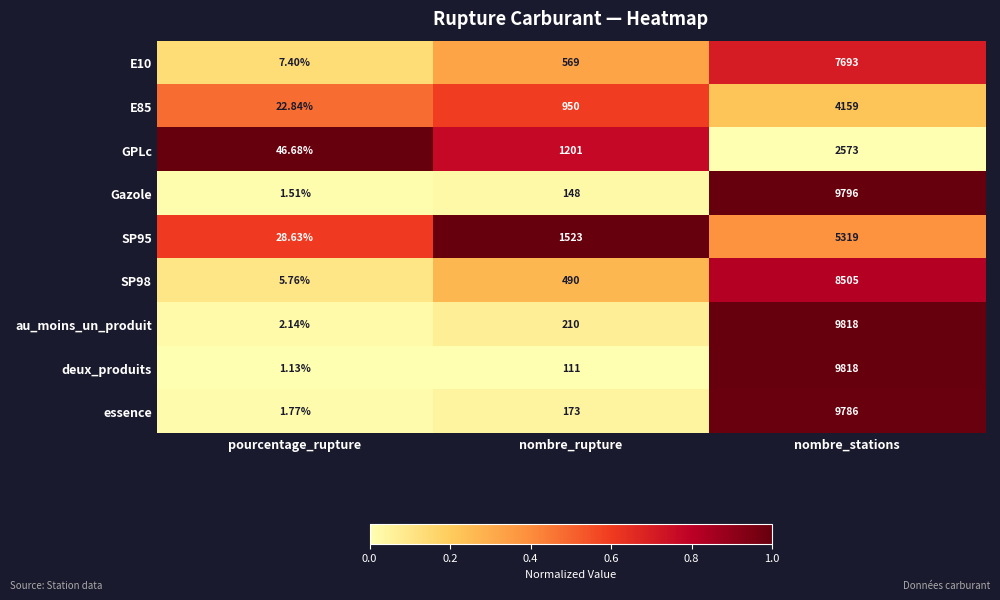

Where is E85 nearest to the value 2090?

nombre_rupture